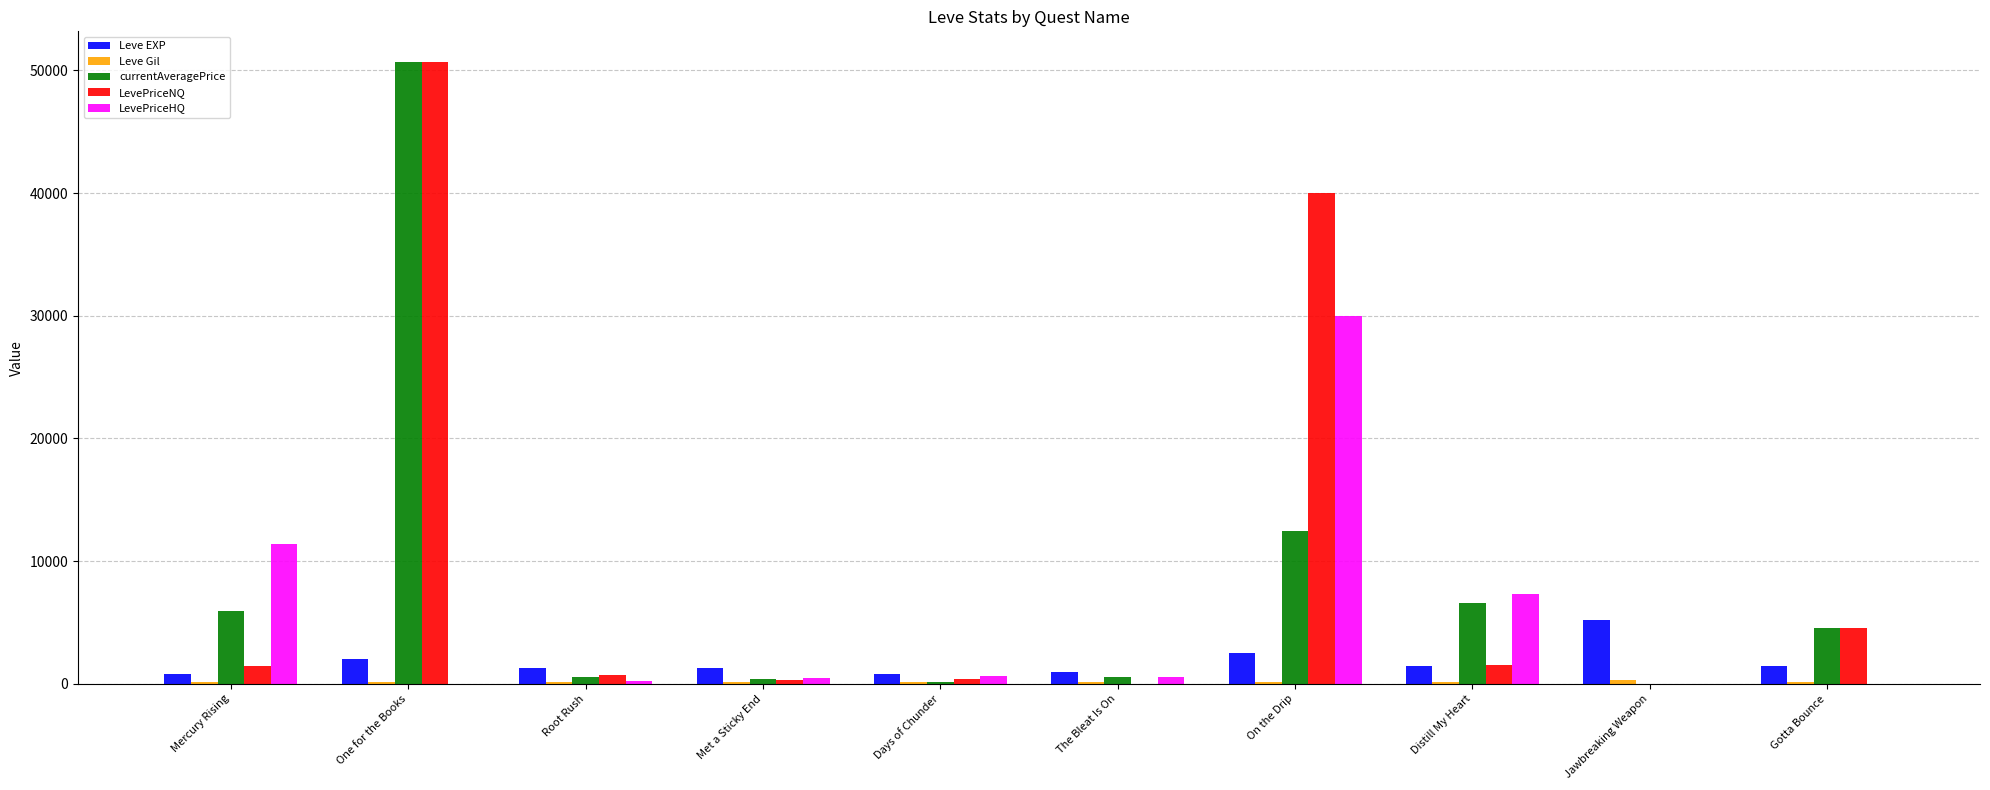

Between One for the Books and Distill My Heart, which series saw the biggest shift?

LevePriceNQ